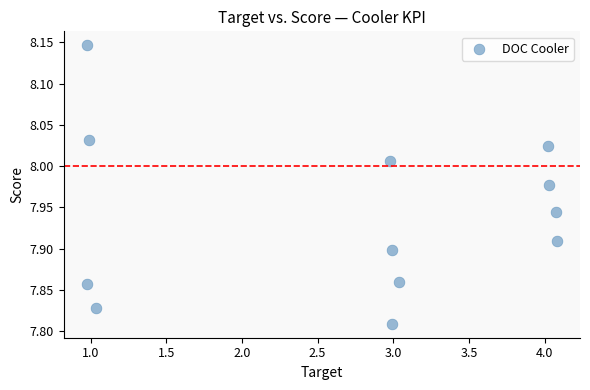

What is the range of X values (max minus min)?

3.1